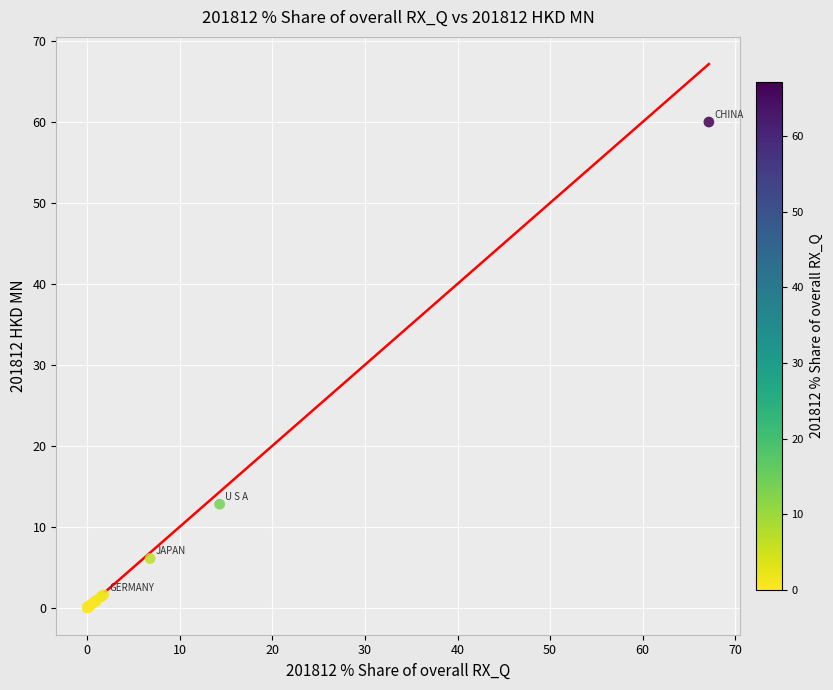

What Y value in the scatter plot is closest to 30?

12.8